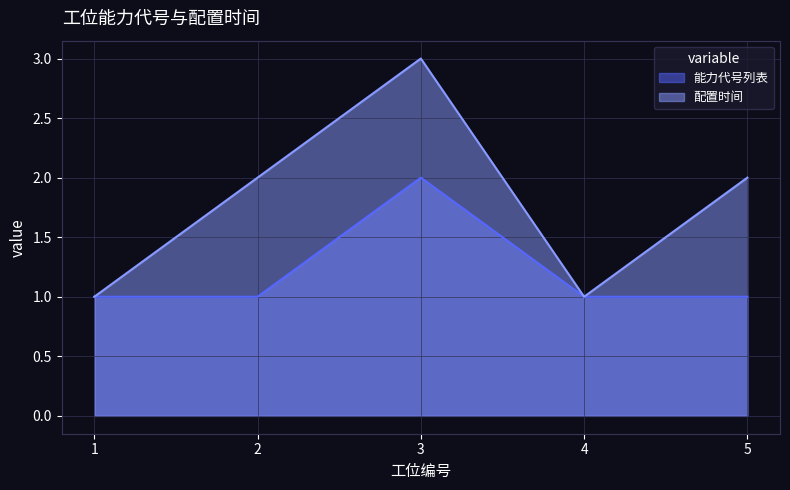

What is the approximate value of 配置时间 at 5?

2